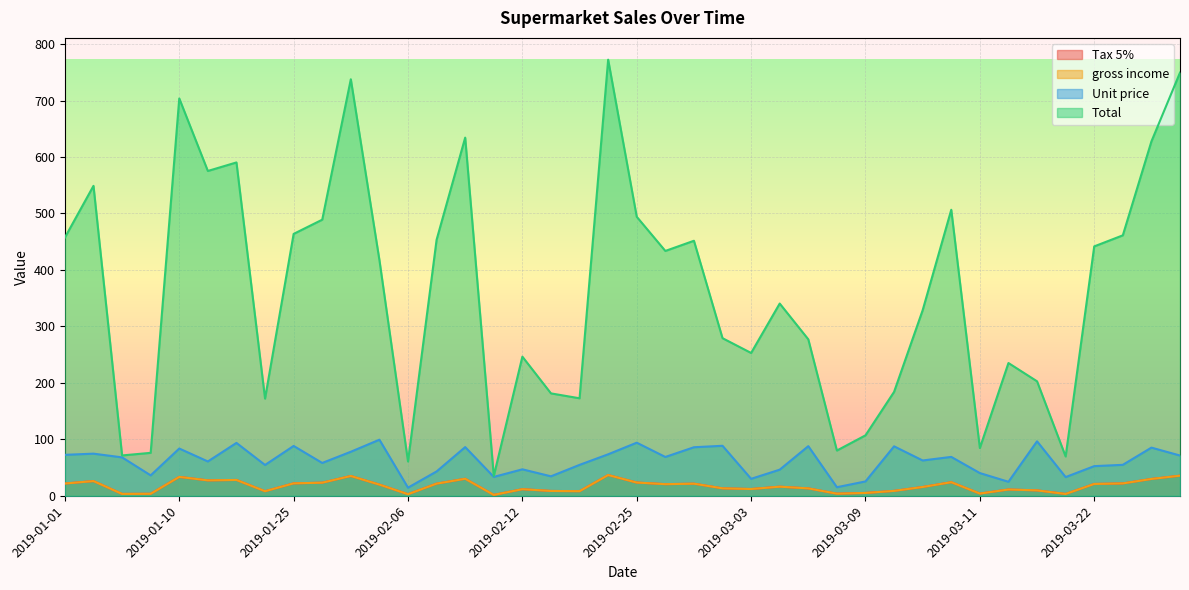

How many distinct data groups are displayed?

4